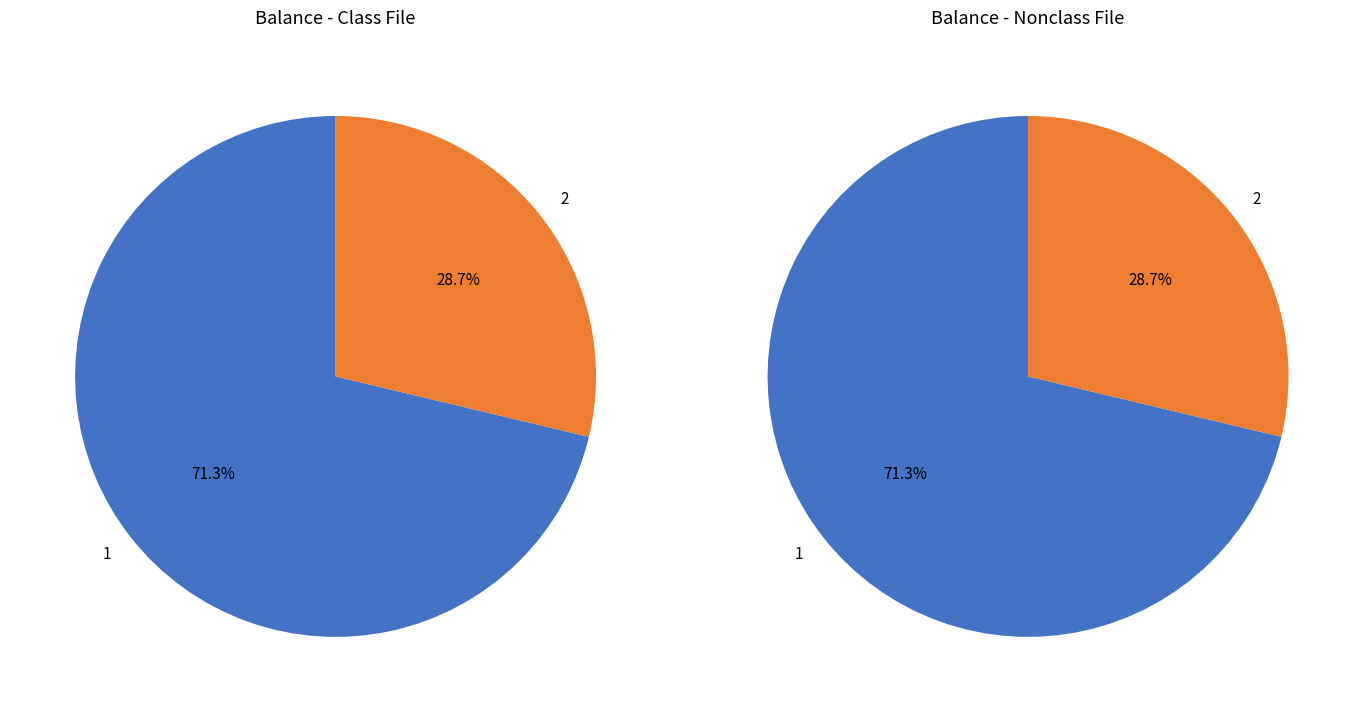

To the nearest percent, what is the average slice percentage?

50%